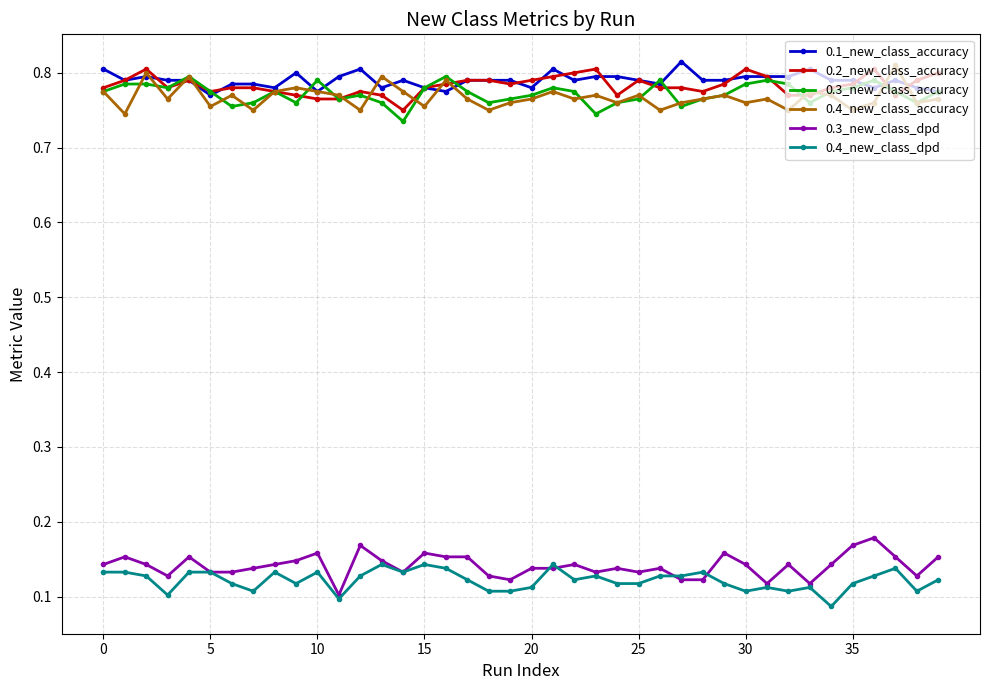

True or false: 0.2_new_class_accuracy has more than 2 interior local peaks.

True